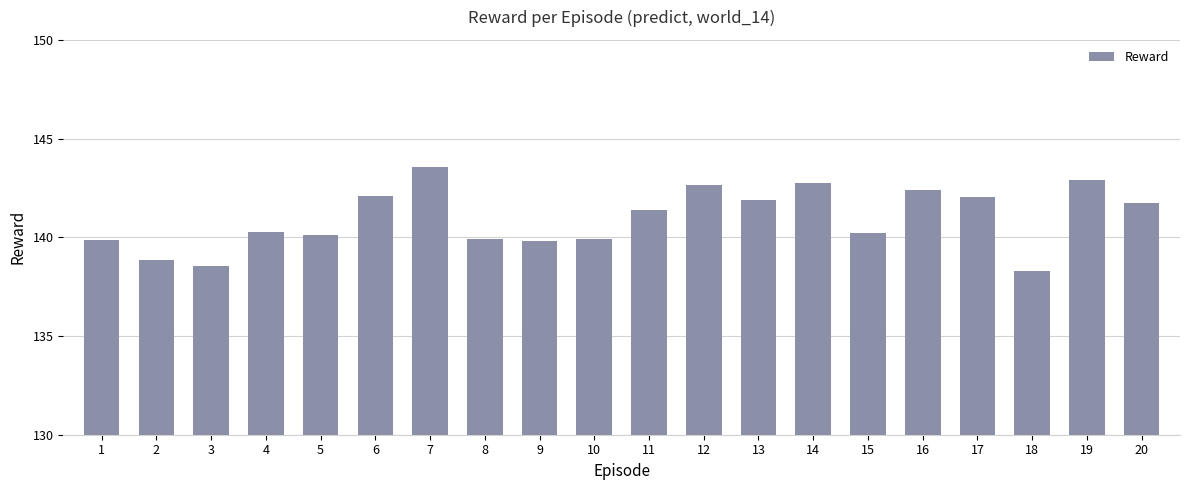

Does the chart contain any negative values?

No